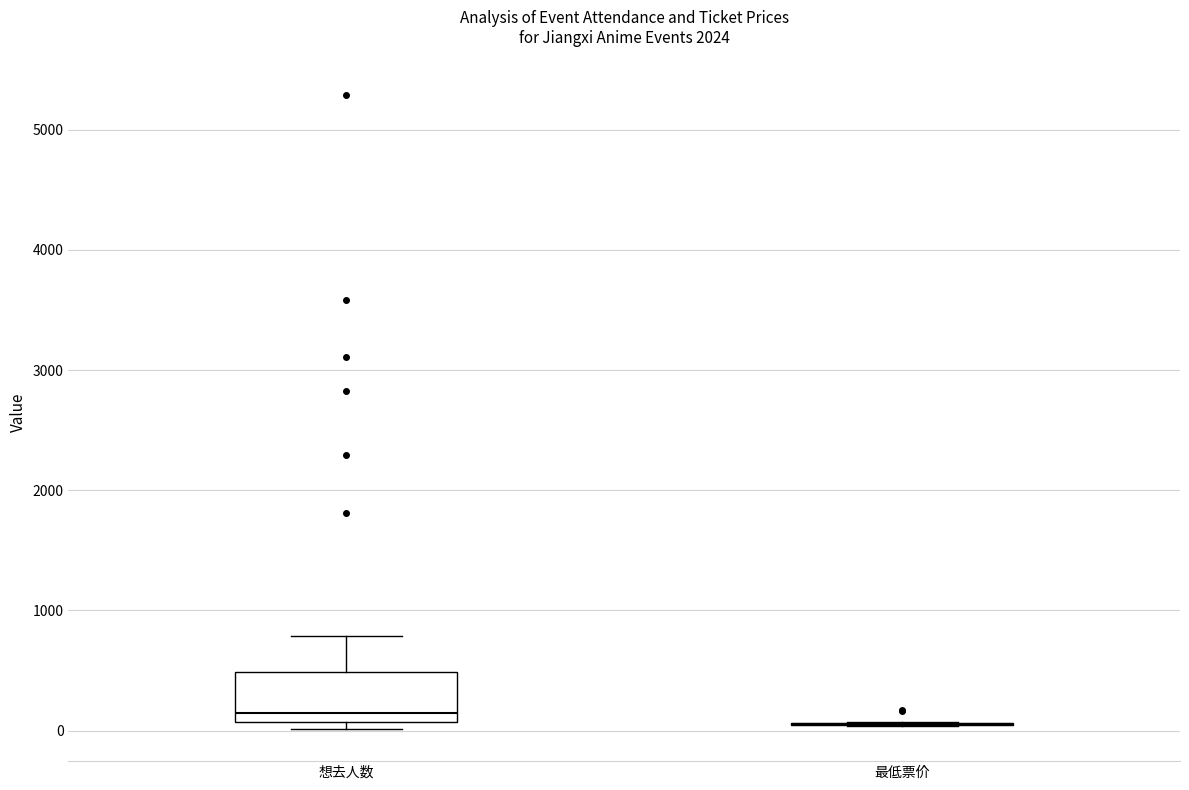

Reading left to right, read every box against the y-axis: the position of its median line, the range the box covers, and the ends of its whiskers. The values are not printed on the chart, so give them approximately, as read against the axis.

想去人数: median 100 (just above the box's lower edge), box 100 to 500, whiskers 0 to 800
最低票价: box collapsed to a line at 100, whiskers 0 to 100